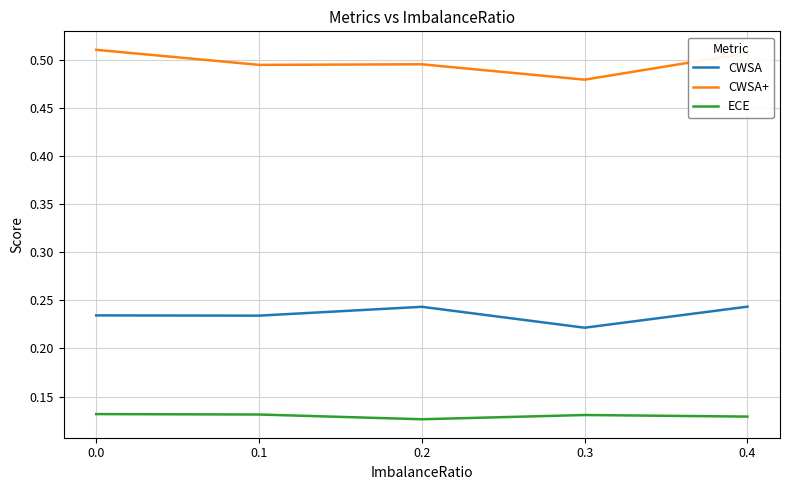

Is it true that CWSA equals 0.1 at 0.2?

False